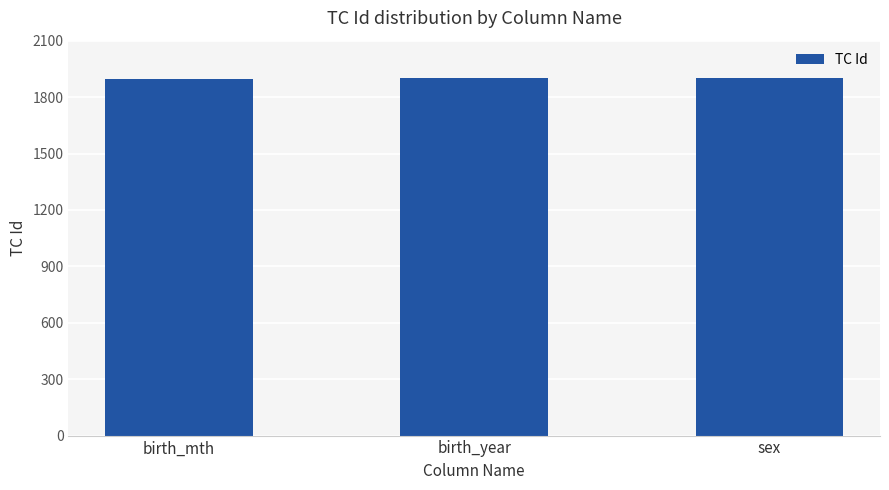

What is the value of the 3rd bar from the left?

1900